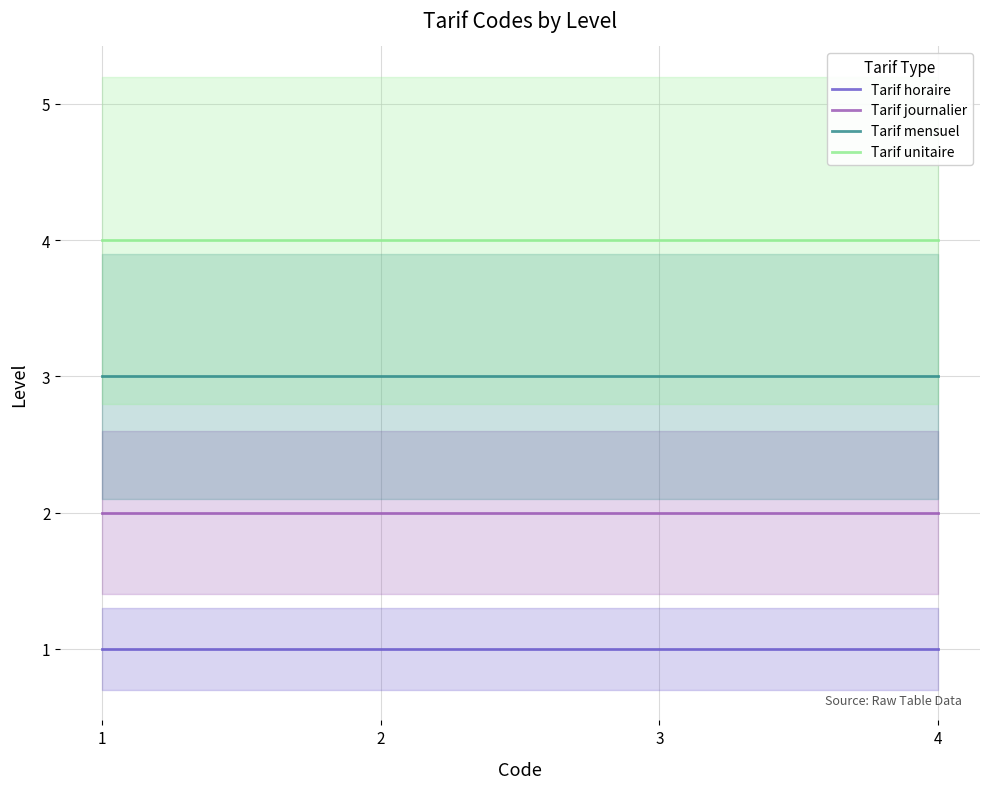

At how many categories does at least one series exceed 2?

4